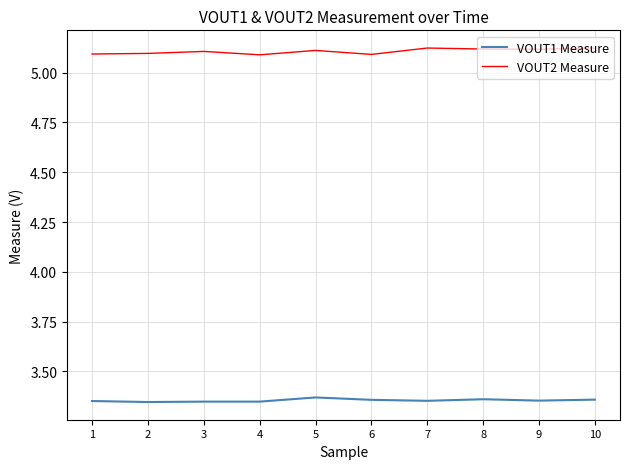

What is the spread (max minus min) of values at 4?

1.7